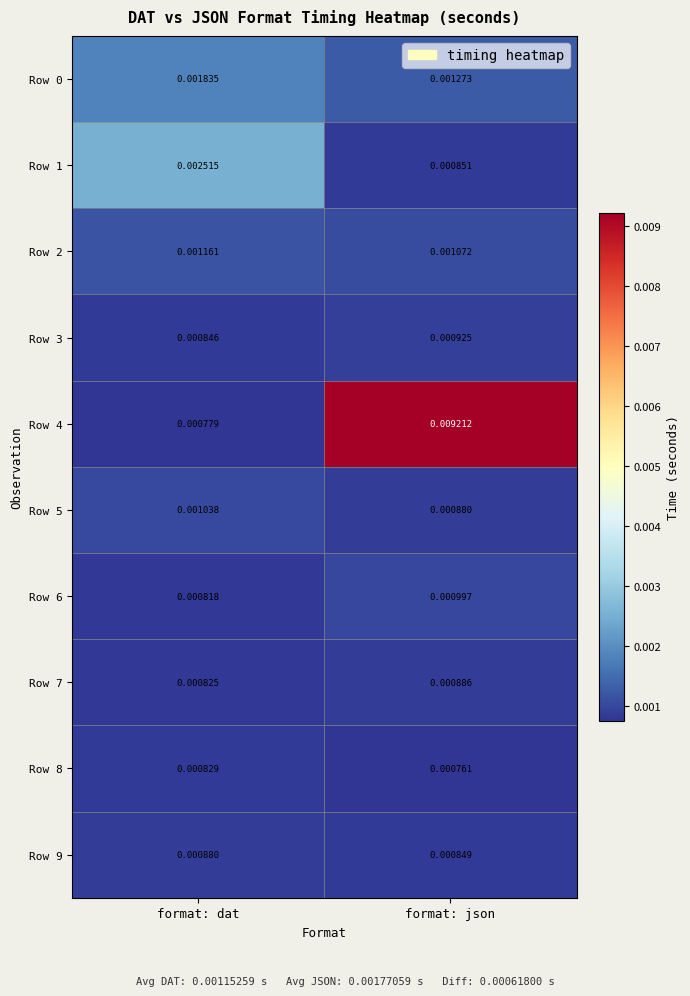

Which category has the lowest value across all series?

format: json